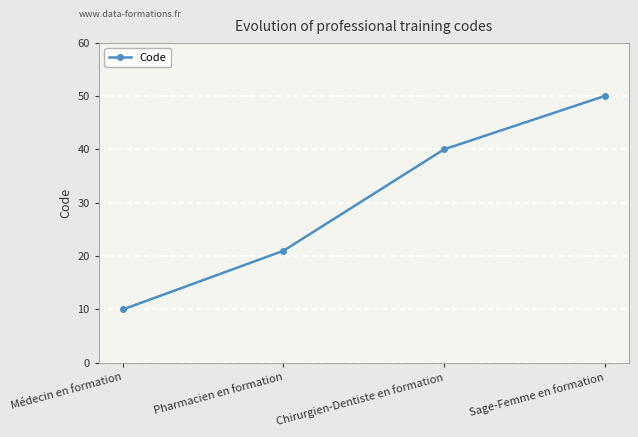

Is it true that the value at Chirurgien-Dentiste en formation is 40?

True